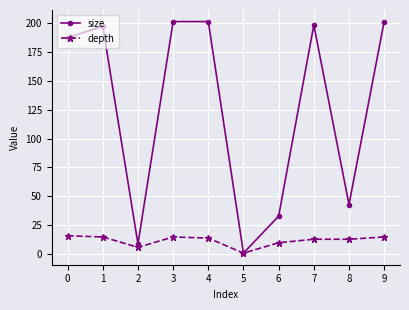

Reading left to right, transcribe all the data shown in this chart.

size: 0=187	1=197	2=9	3=201	4=201	5=1	6=33	7=198	8=43	9=201
depth: 0=16	1=15	2=6	3=15	4=14	5=1	6=10	7=13	8=13	9=15